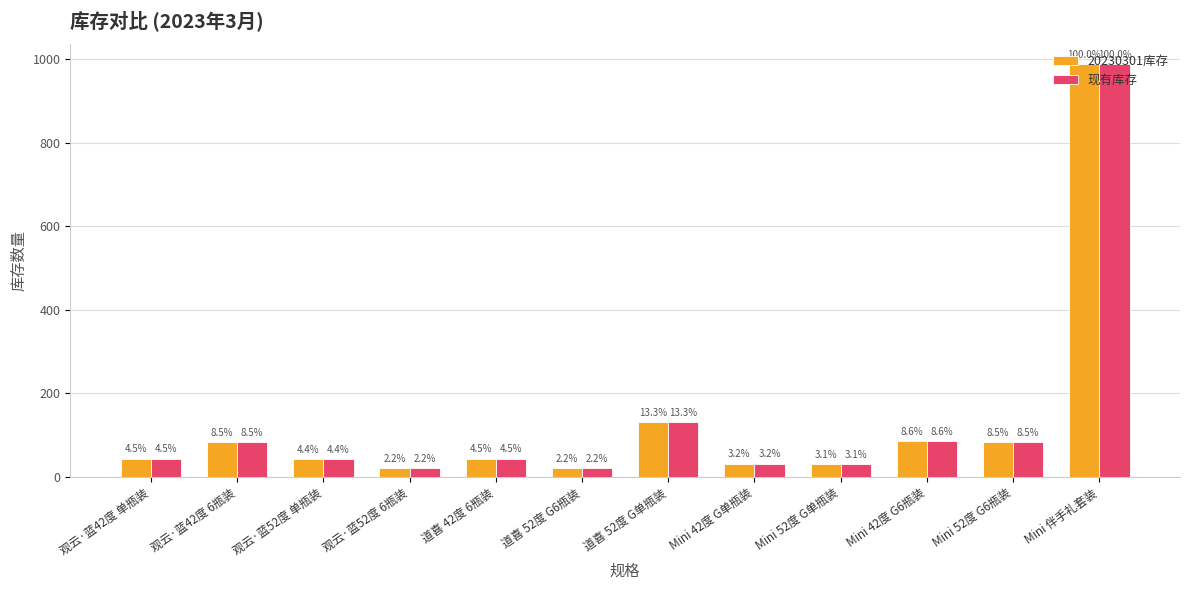

How many groups of bars are there?

12